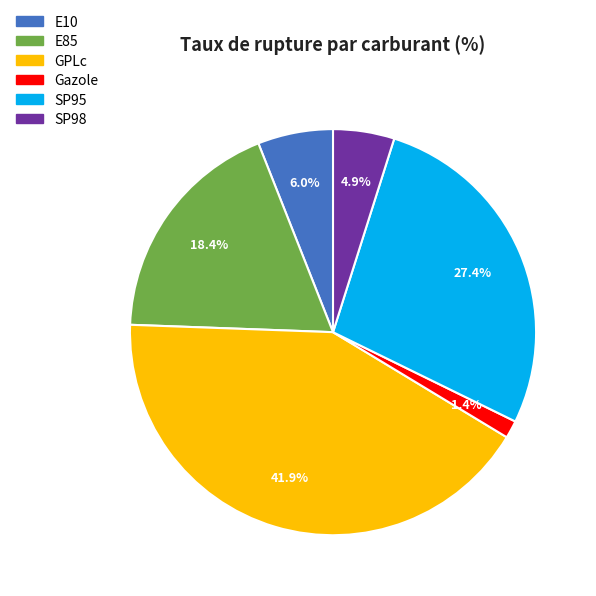

Does any single category account for the majority?

No